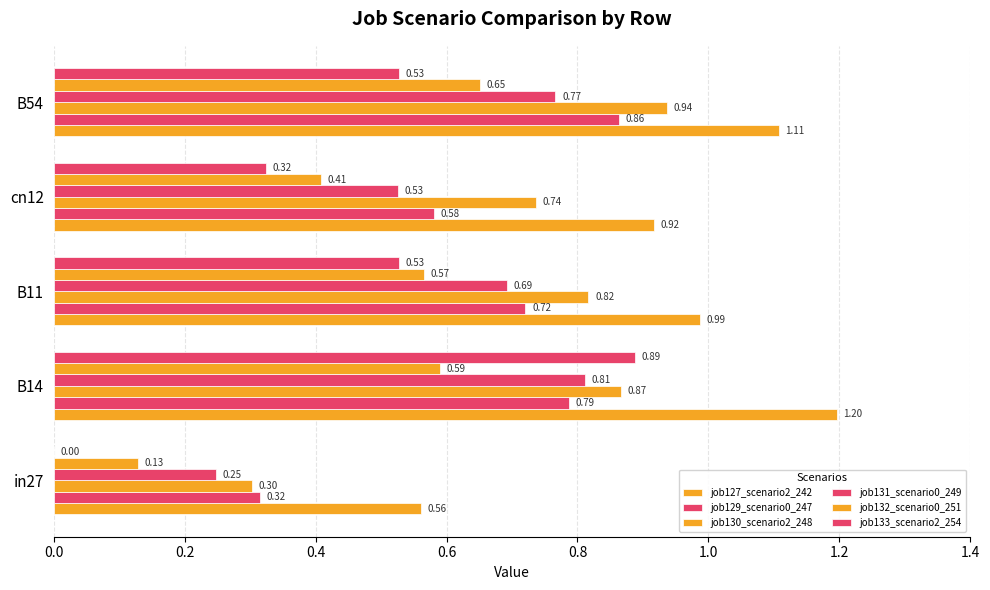

What is the sum of all job133_scenario2_254 values?

2.3